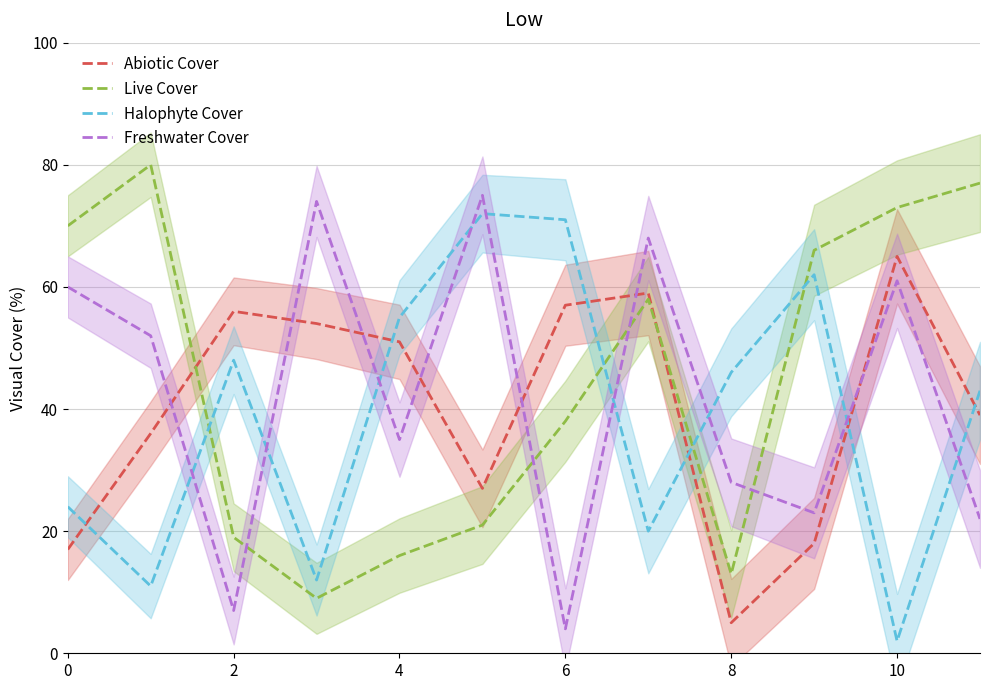

What is the difference between the highest and lowest values at 11?

55